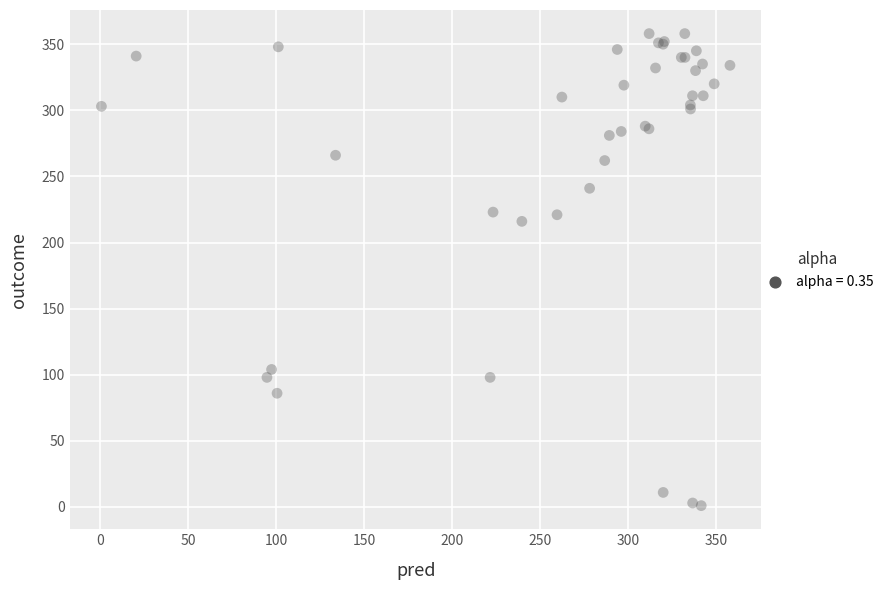

What Y value in the scatter plot is closest to 179?

216